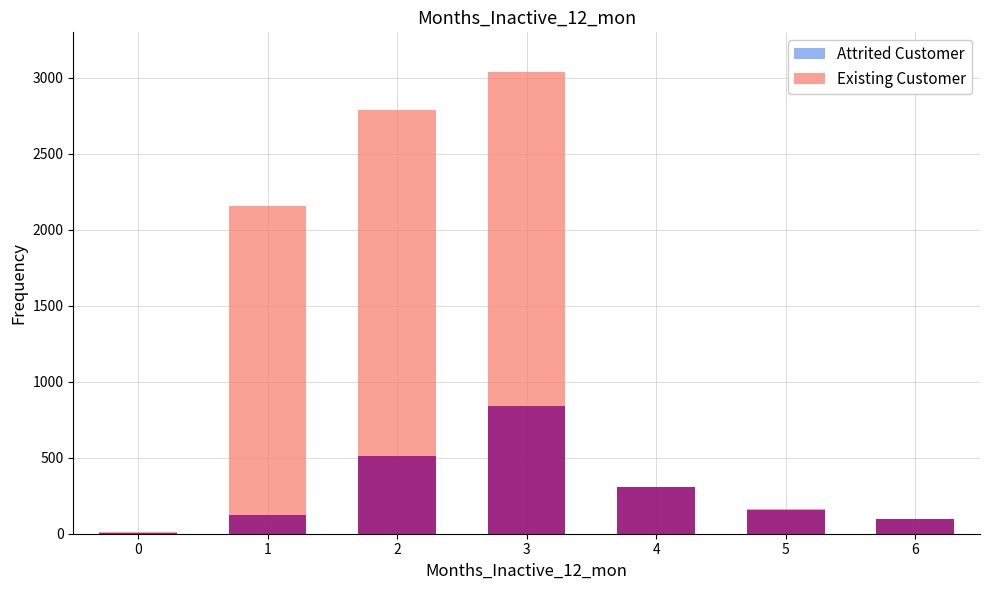

What is the sum of the Existing Customer values at 0 and 6?

100